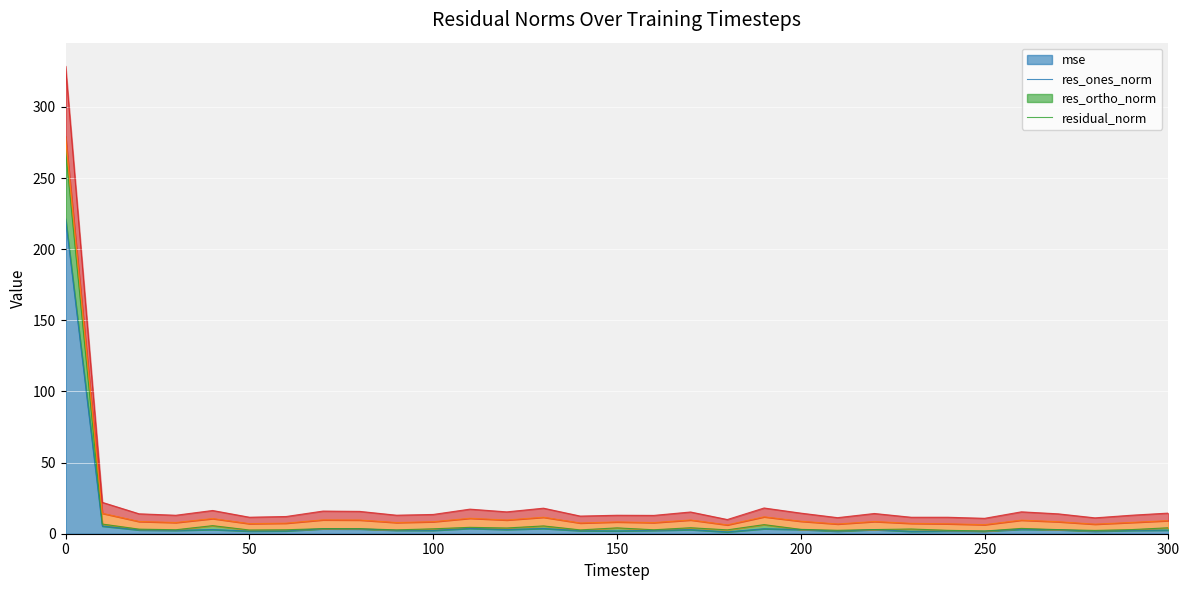

Between 50 and 120, which is larger?

120